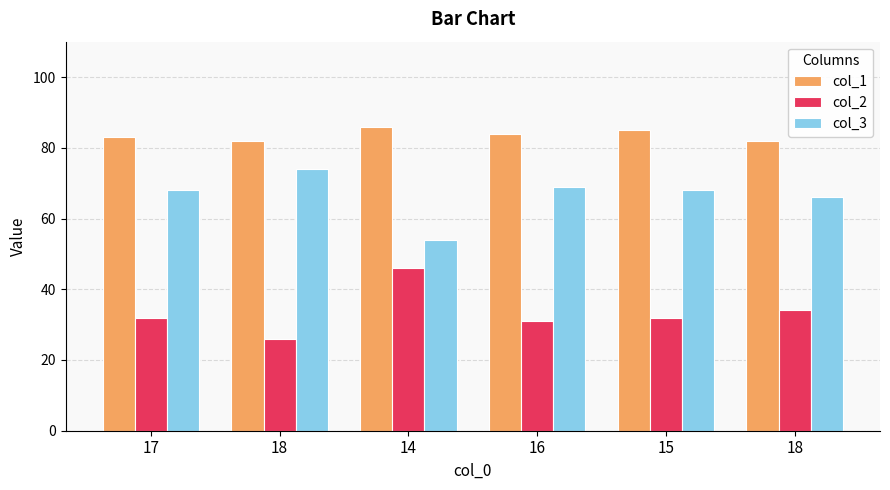

How many categories are shown in the chart?

6